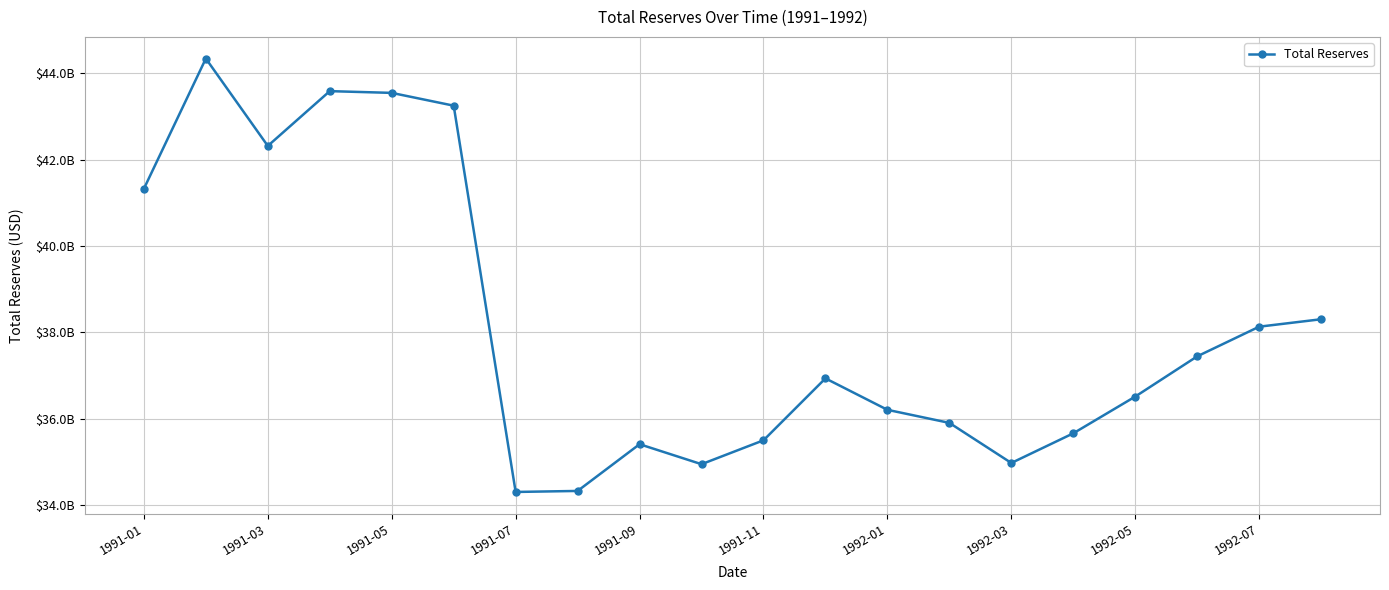

Is this an area chart (filled region under the line)?

No